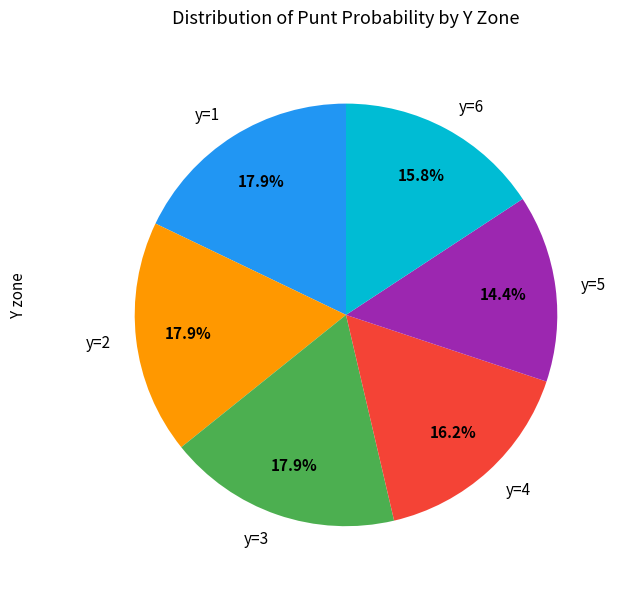

Which slice is the smallest?

y=5